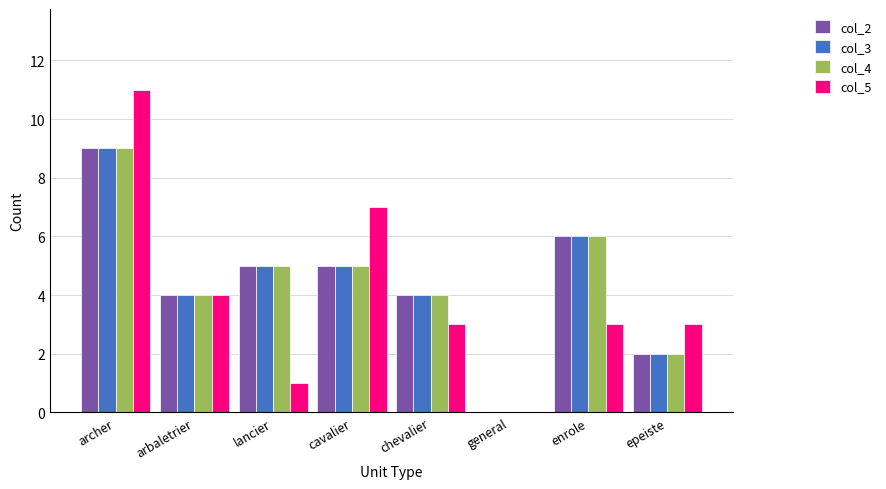

Which series changed the most between archer and lancier?

col_5